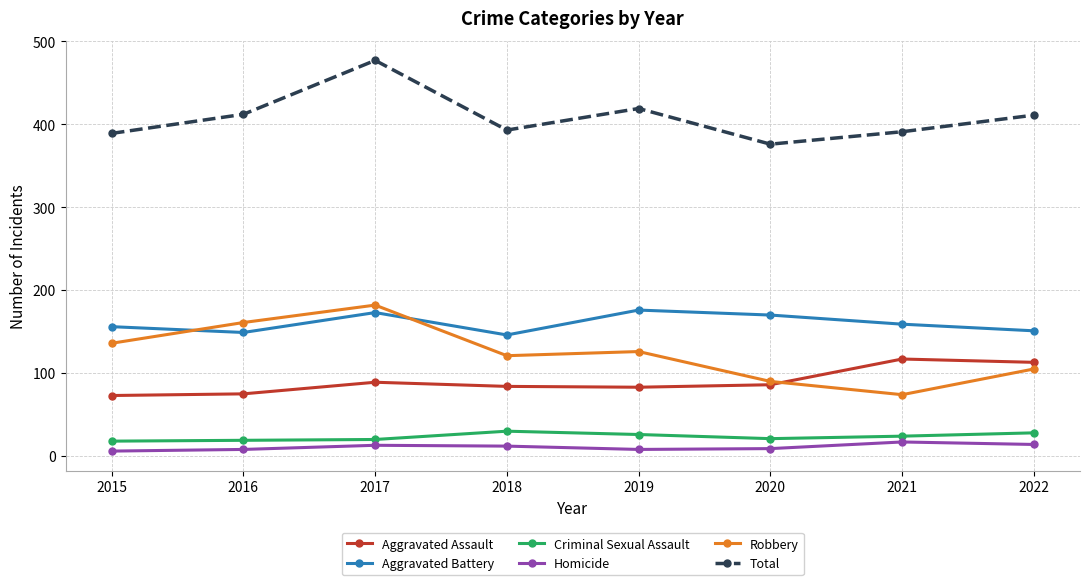

Which series has the largest range (max minus min)?

Robbery